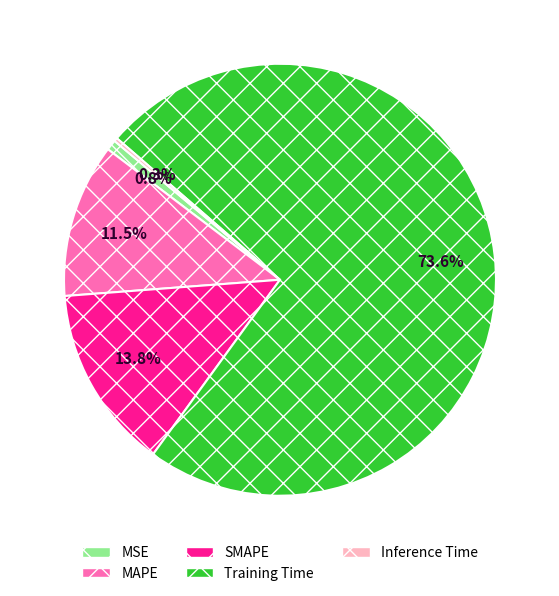

What is the largest slice in the pie chart?

Training Time